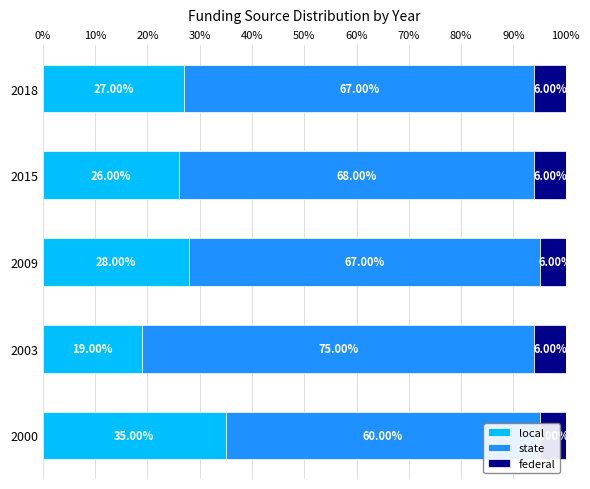

How many groups of bars are there?

5